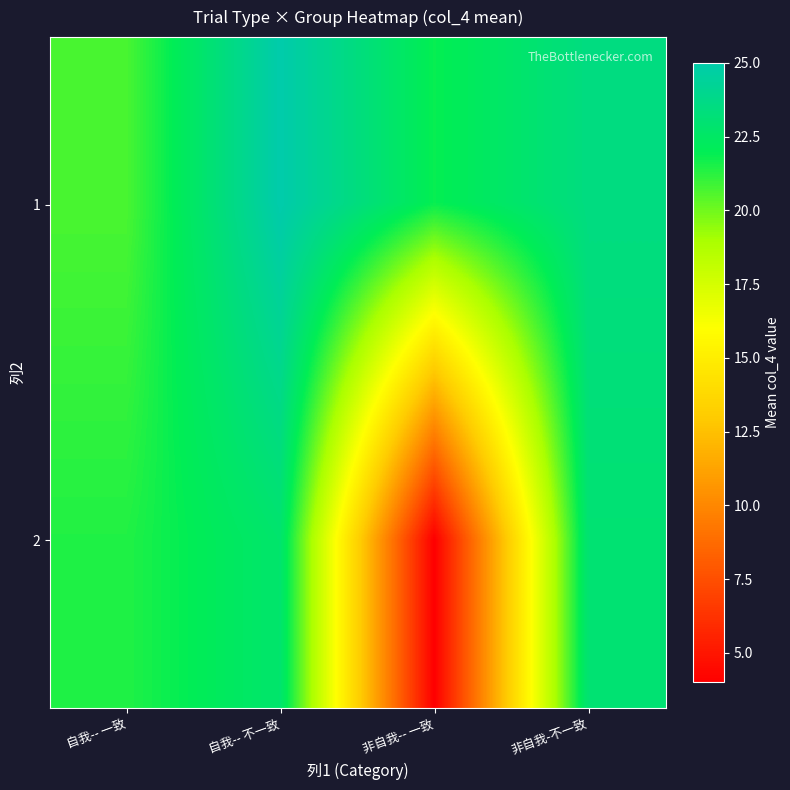

Which label corresponds to the largest value in the chart?

自我-- 不一致